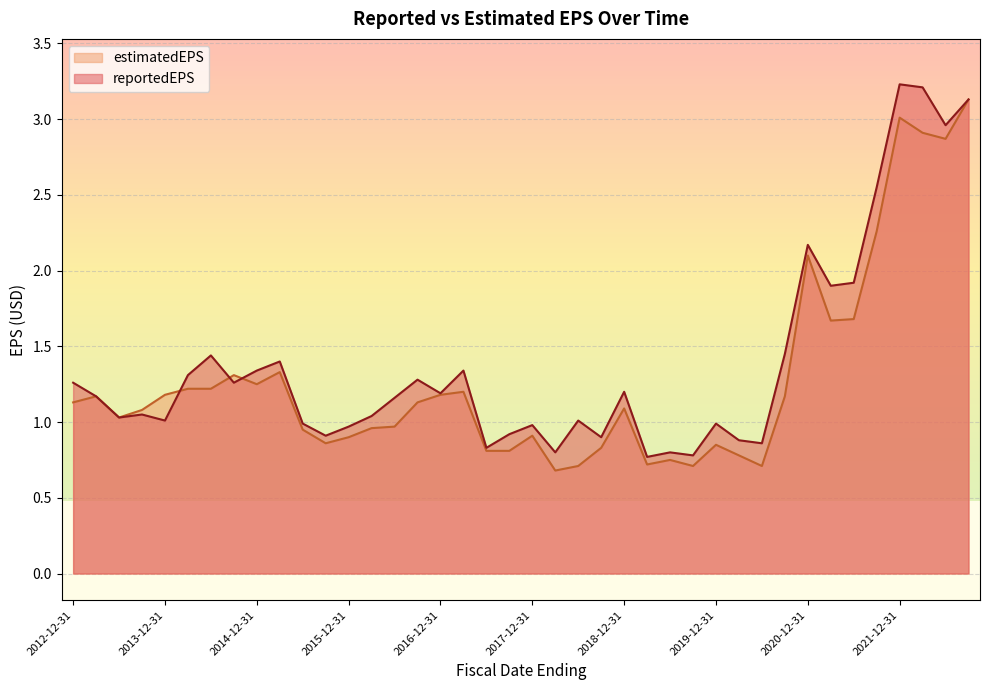

Which category has the lowest value in the reportedEPS series?

2019-03-31